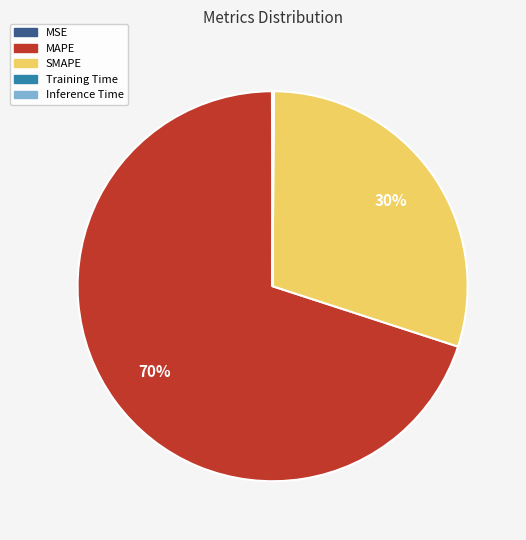

True or false: SMAPE accounts for 24% of the total.

False